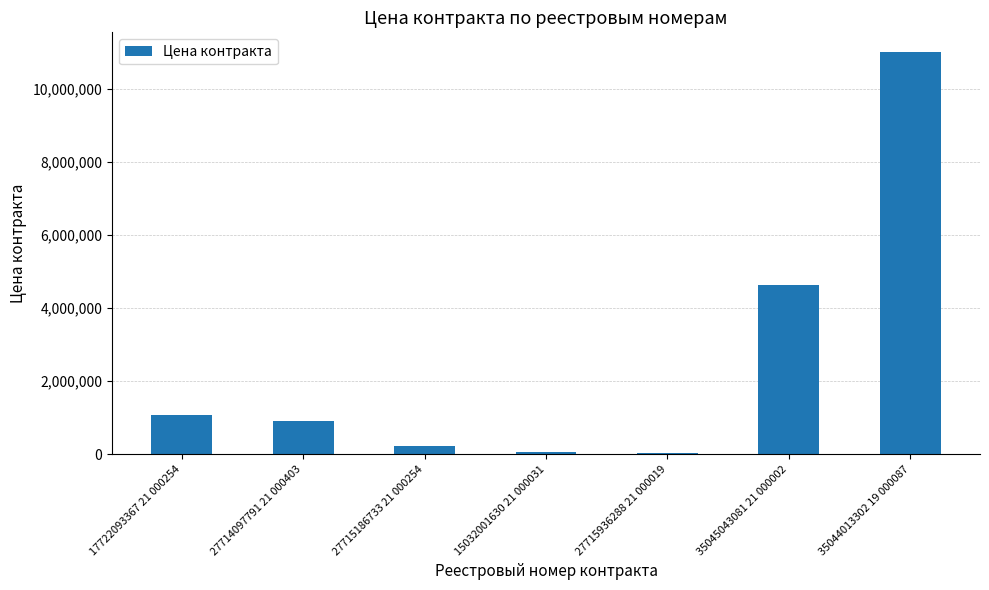

How many data points are less than 921000?

3